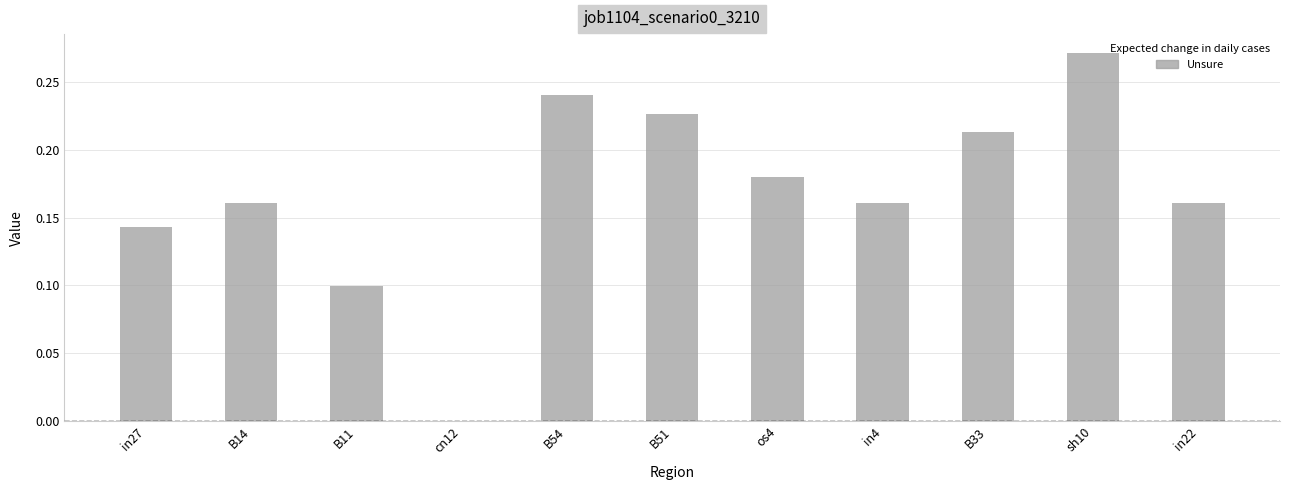

At which category does the chart reach its peak across all series?

sh10